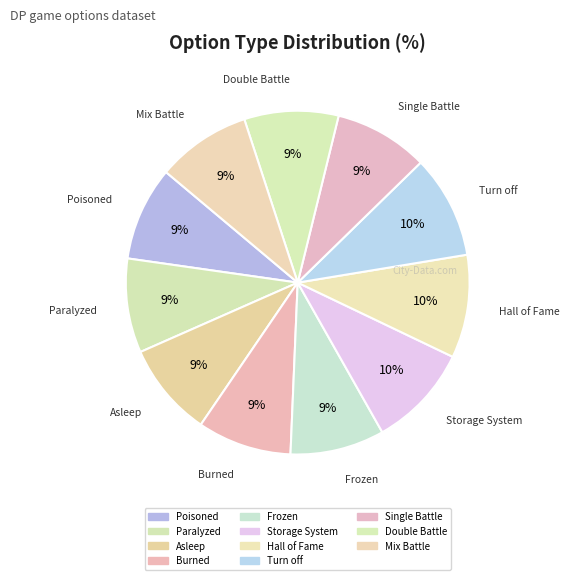

How many segments does this pie chart have?

11